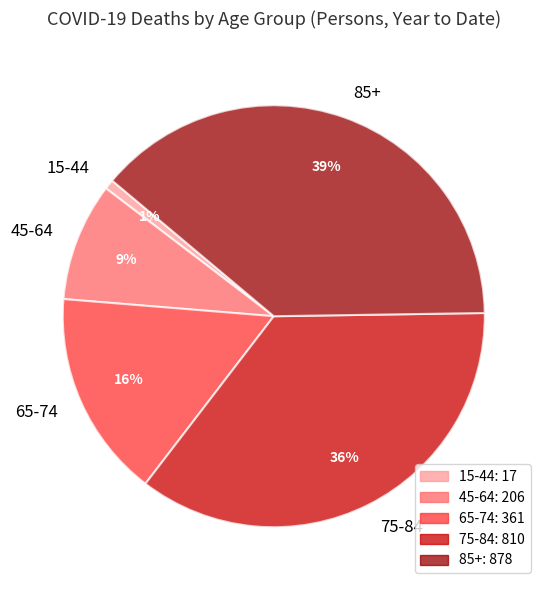

Which slice is the largest?

85+